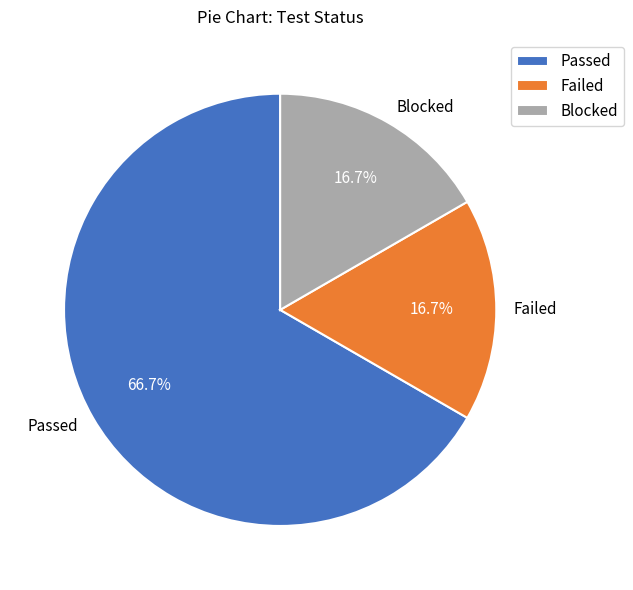

Between Passed and Blocked, which is larger?

Passed